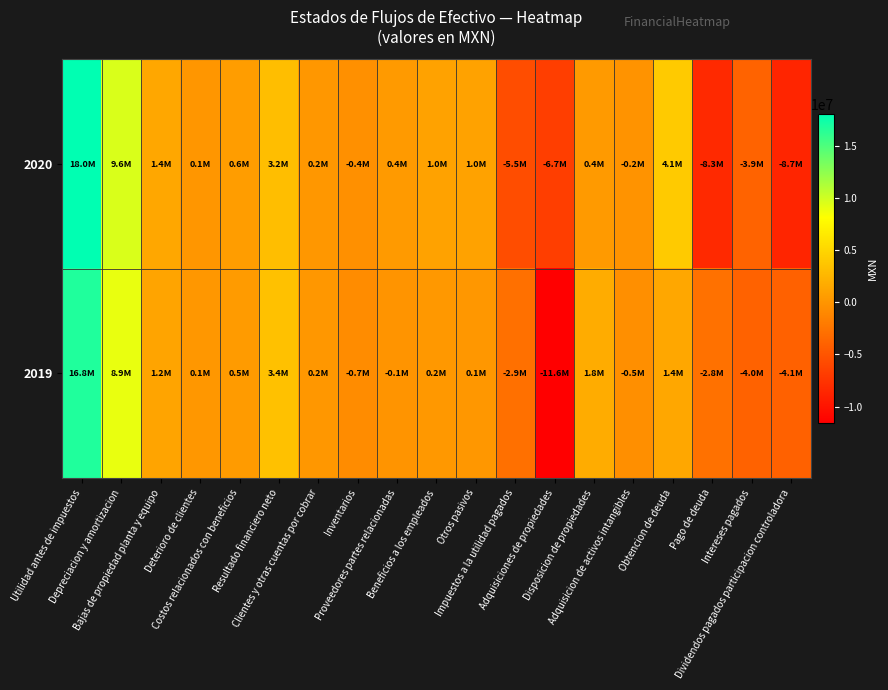

How many data points does each series have?

19